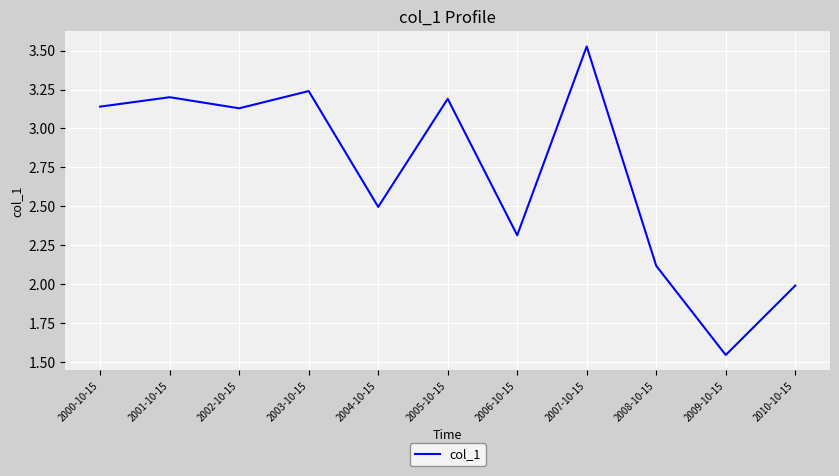

Read the value at 2008-10-15.

2.1